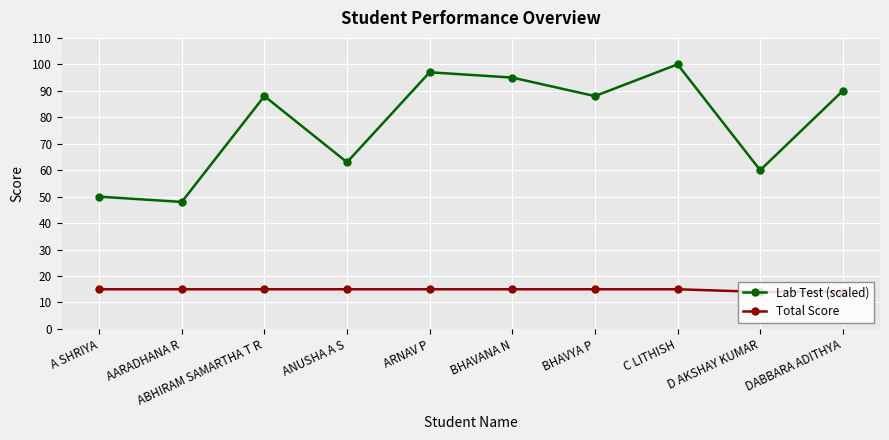

Rank the series by their average value, from lowest to highest.

Total Score, Lab Test (scaled)